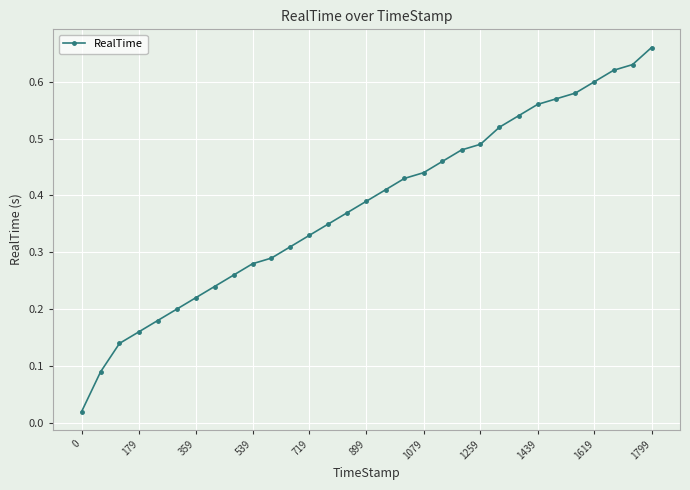

Is this an area chart (filled region under the line)?

No